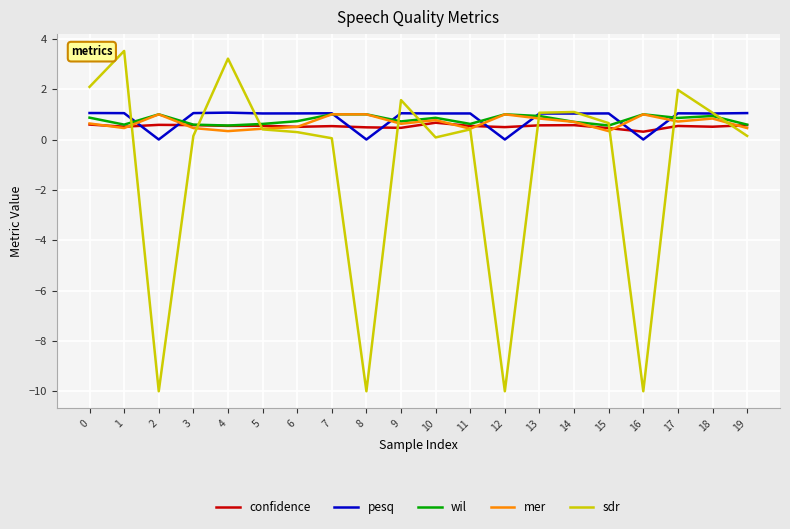

Is the value of mer at 10 greater than the value of sdr at 11?

Yes